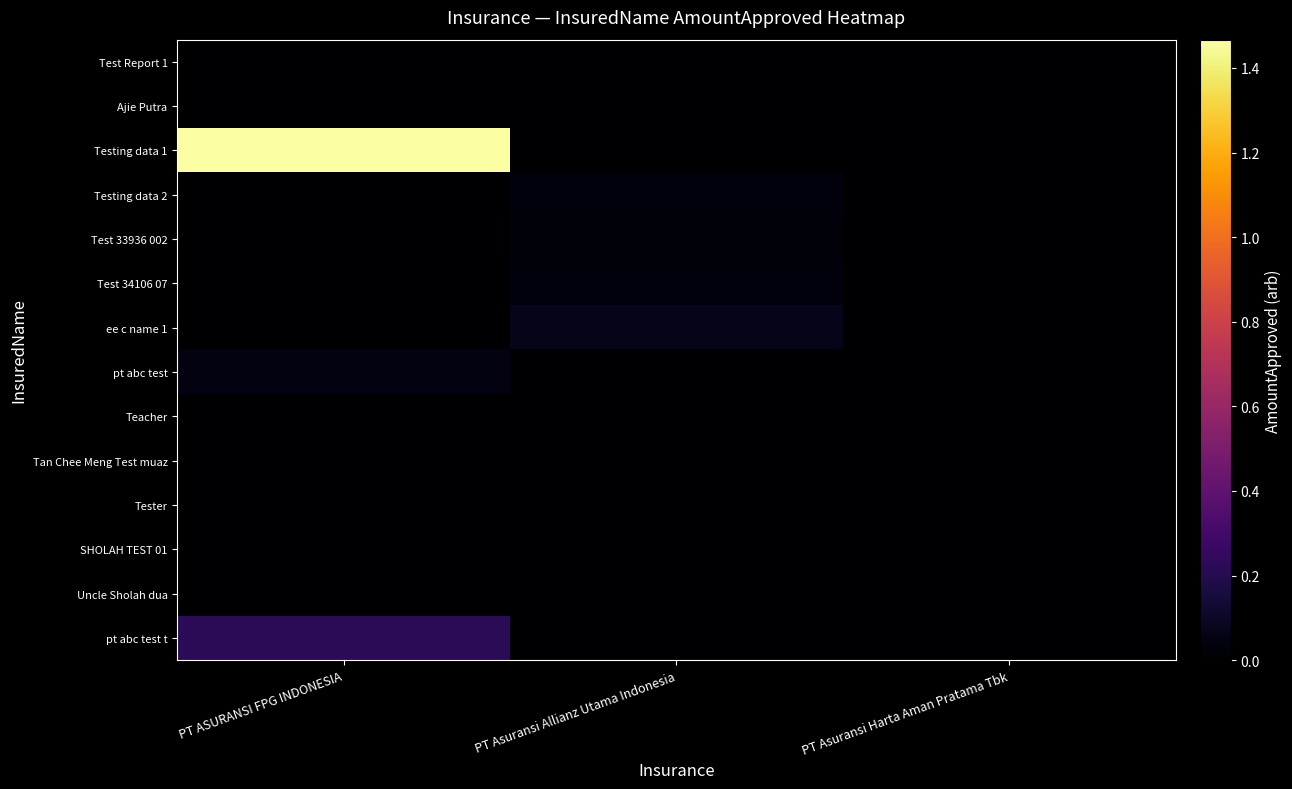

What is the difference between the highest and lowest values at PT ASURANSI FPG INDONESIA?

14669355